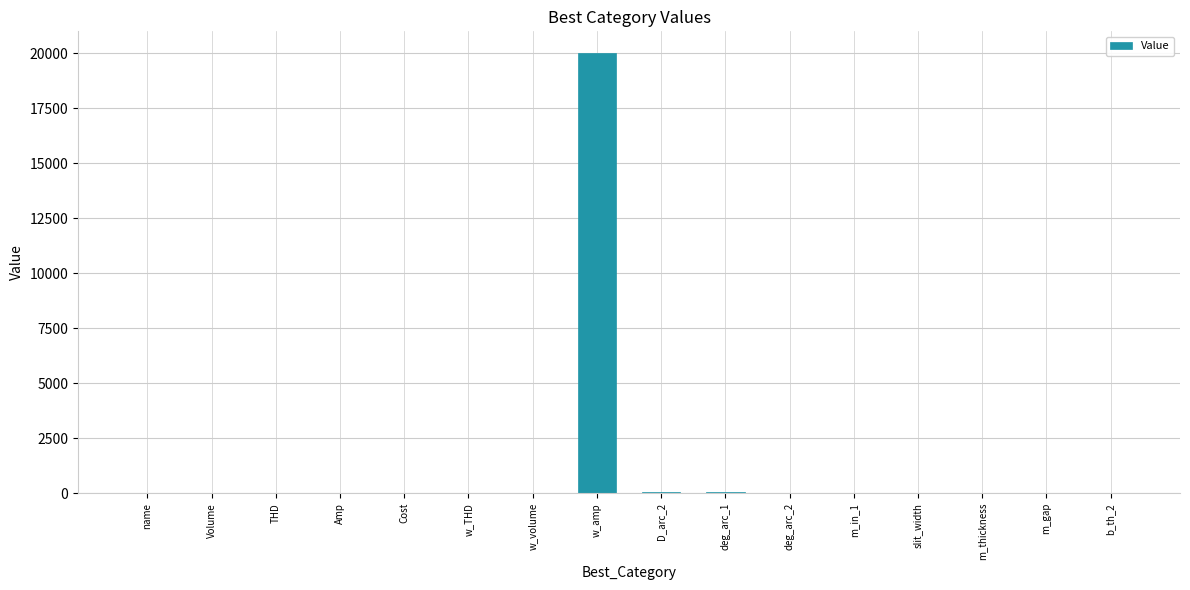

What is the sum of all values?

20221.1